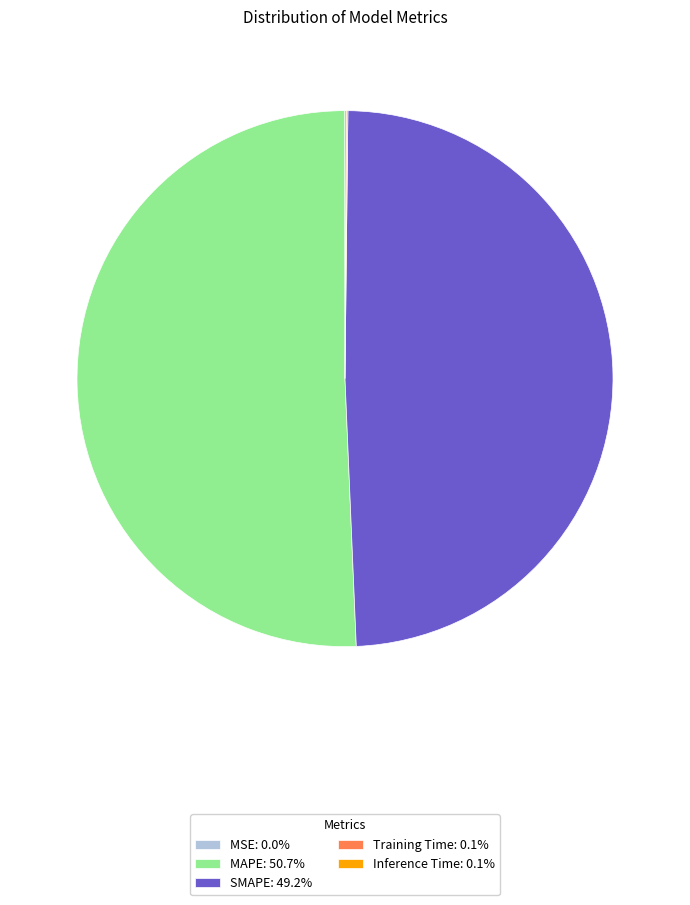

Approximately how many times larger is the value at SMAPE compared to MAPE?

1.0